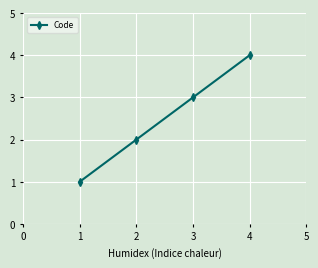

How many lines are shown in the chart?

1